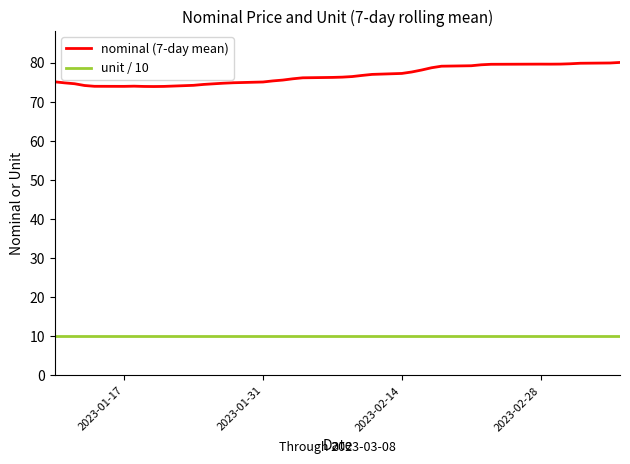

Which series has the largest total across all categories?

nominal (7-day mean)